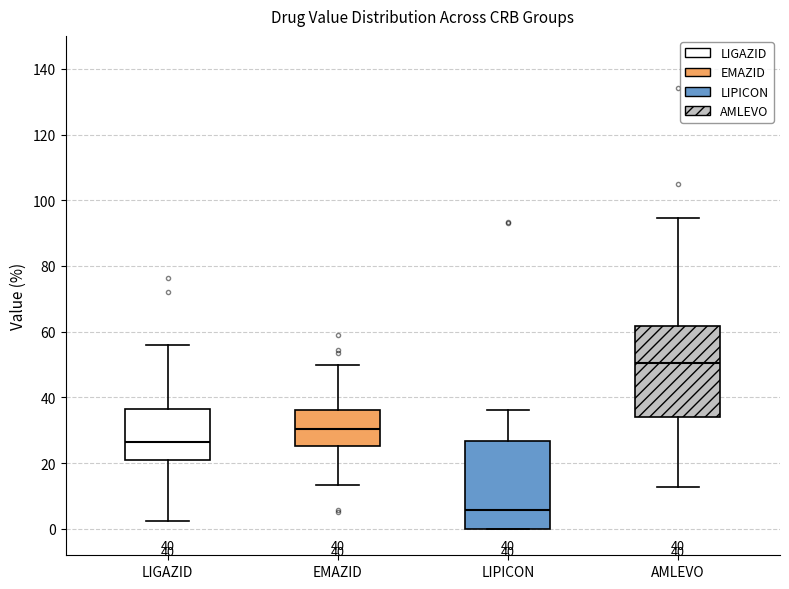

Which box has the highest median line?

AMLEVO